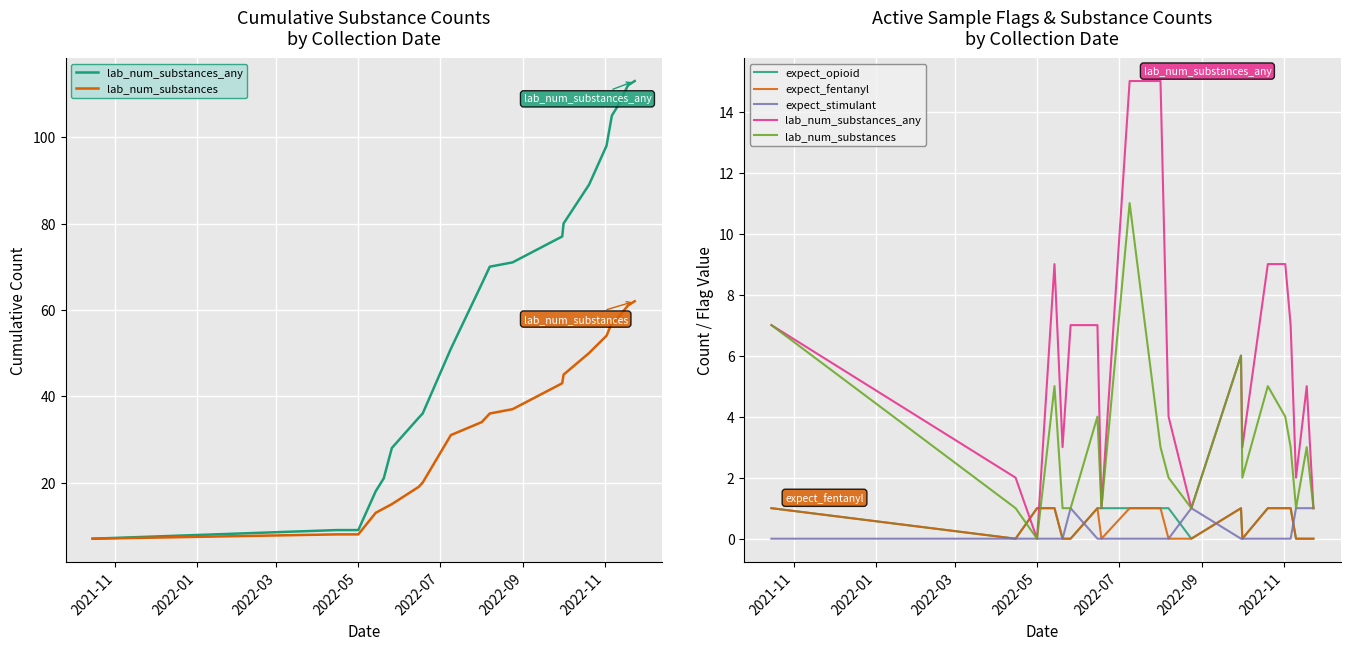

True or false: lab_num_substances and lab_num_substances_any intersect in this chart.

False